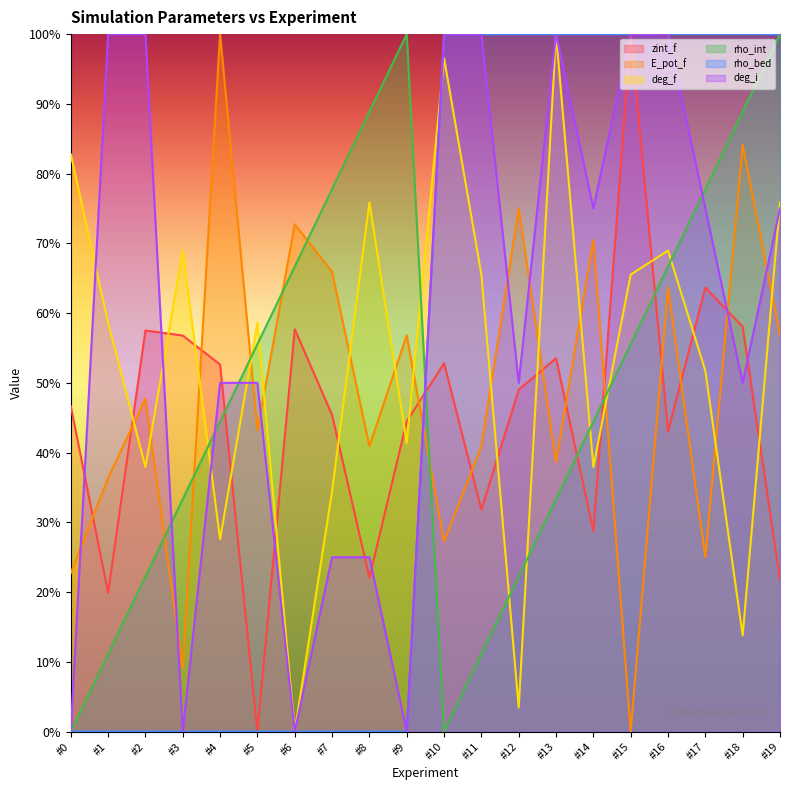

Is the value of E_pot_f at #18 greater than the value of deg_f at #11?

Yes